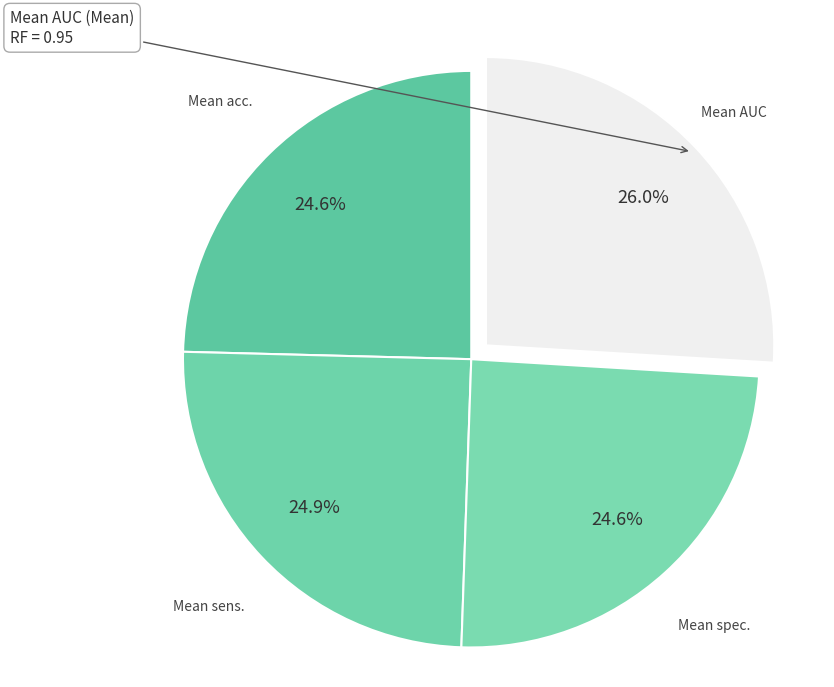

How many slices are in this pie chart?

4